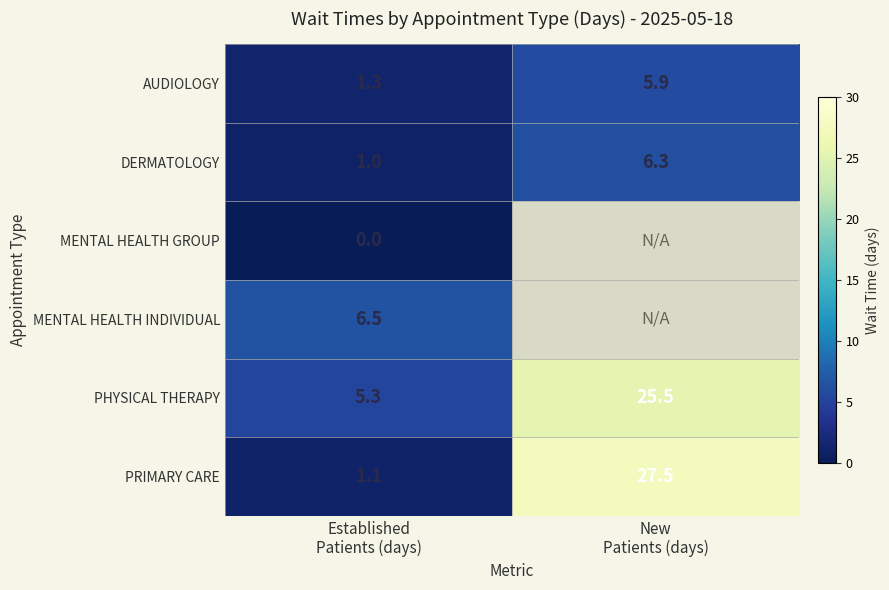

What is the average value of the PHYSICAL THERAPY series?

15.4